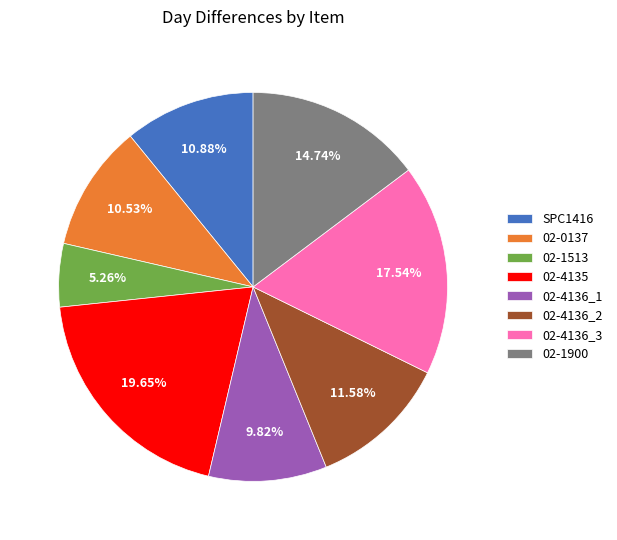

Between 02-1513 and 02-1900, which is larger?

02-1900